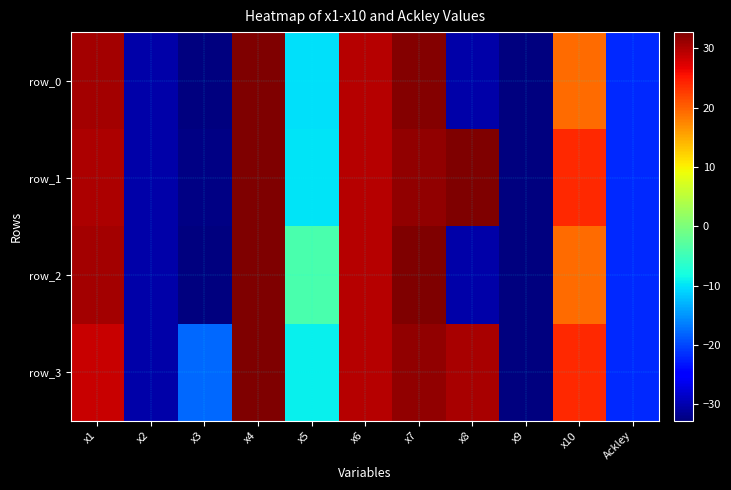

Rank the categories by row_3 value from lowest to highest.

x9, x2, Ackley, x3, x5, x10, x1, x6, x8, x7, x4